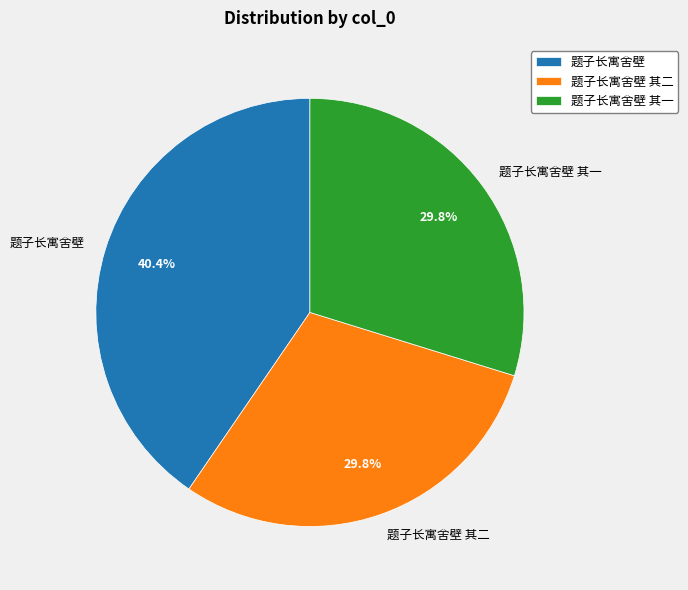

Does any single category account for the majority?

No